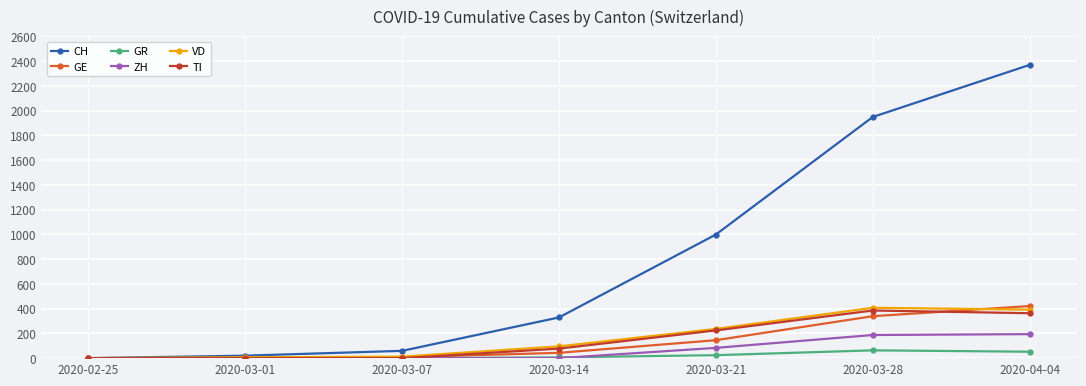

True or false: GE has more than 1 points higher than both neighbors.

False